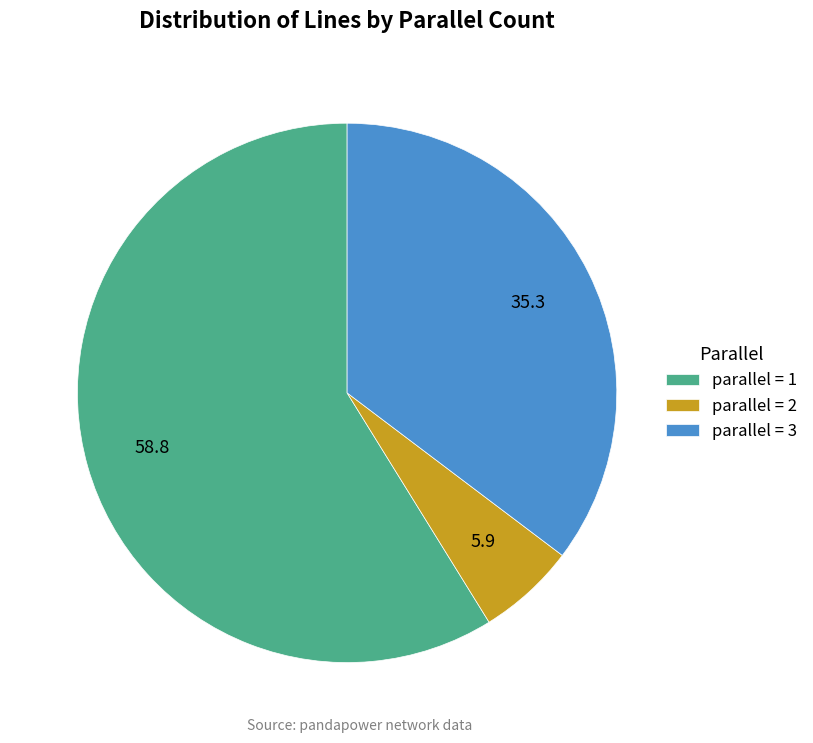

Between parallel = 2 and parallel = 3, which is larger?

parallel = 3